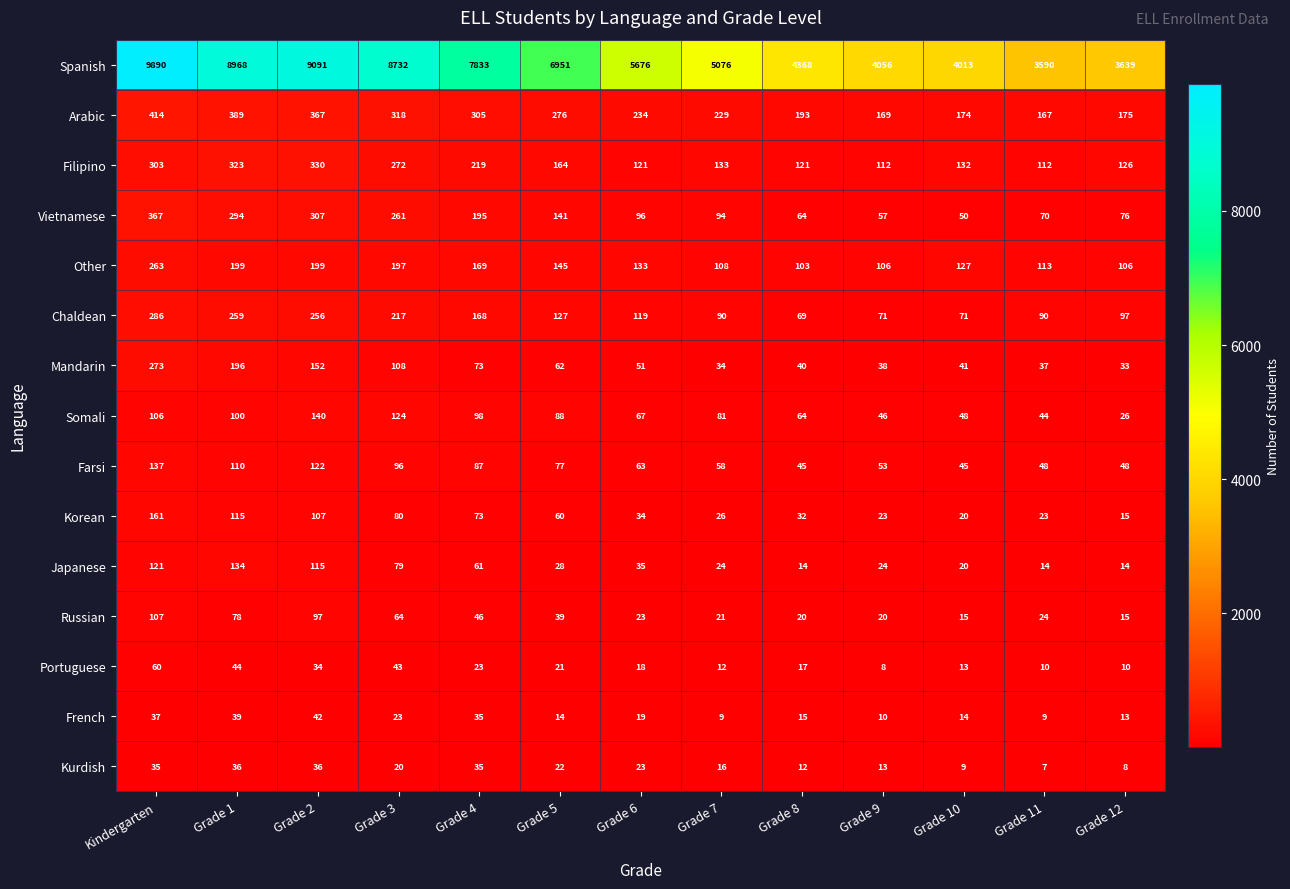

Read the Portuguese value at Grade 5.

21